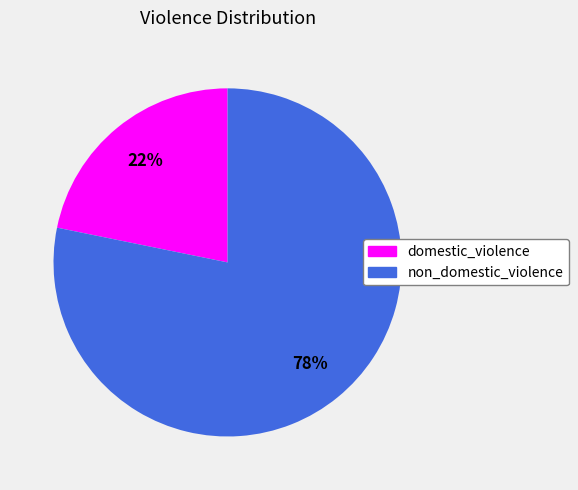

True or false: domestic_violence accounts for 29% of the total.

False